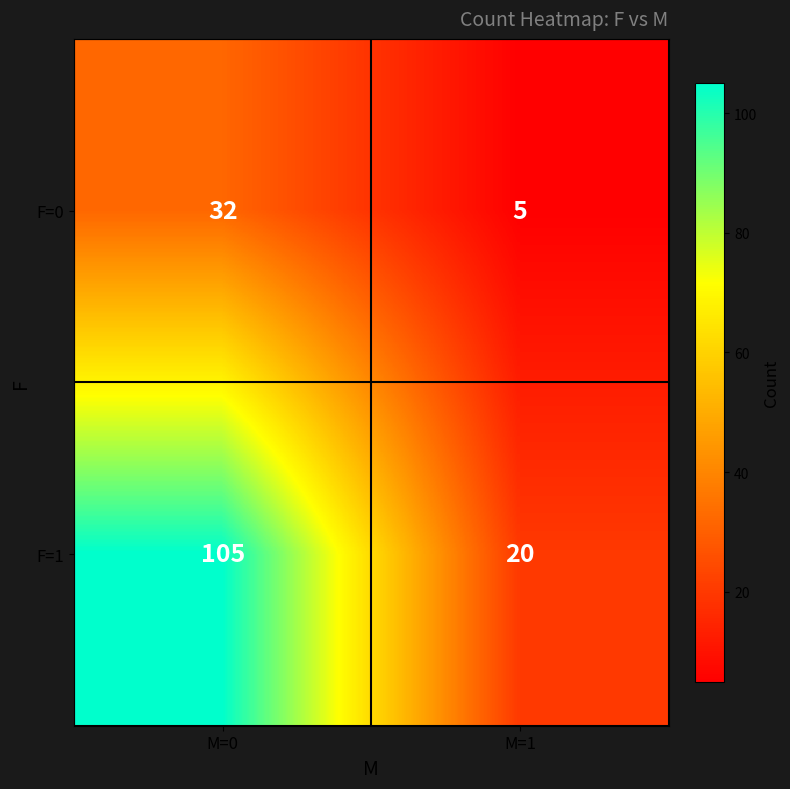

What is the approximate value of F=1 at M=0?

105